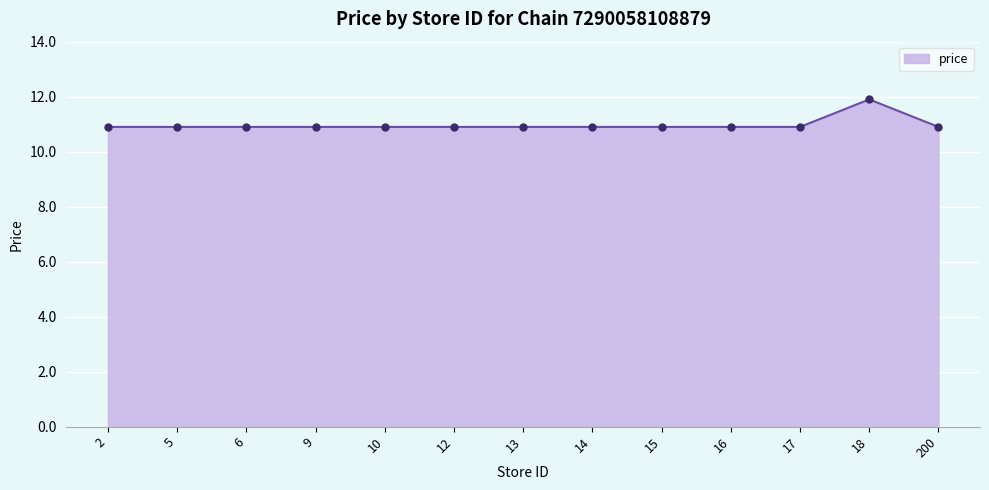

Is it true that the value at 13 is 10.9?

True